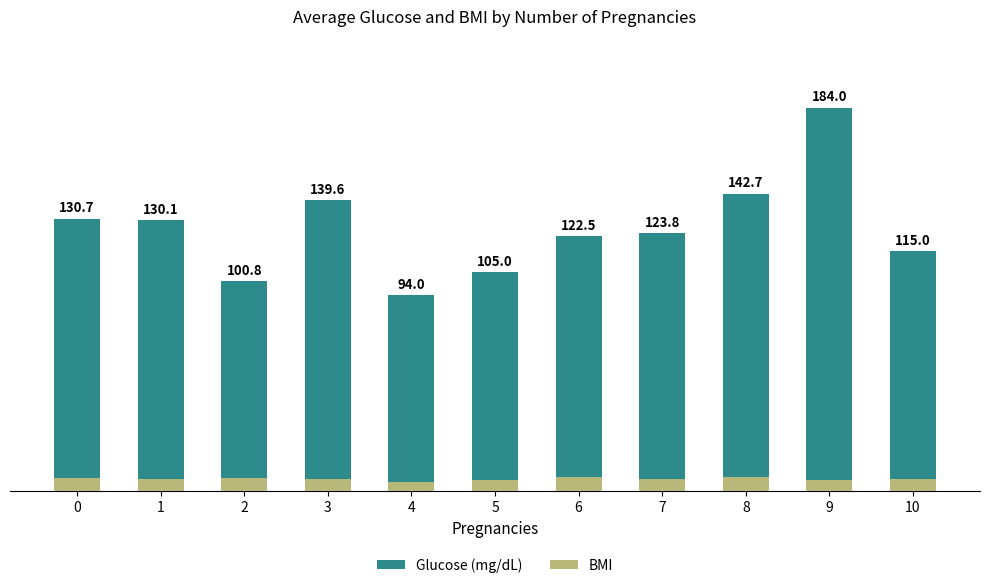

What are all the series names shown in the legend?

Glucose (mg/dL), BMI